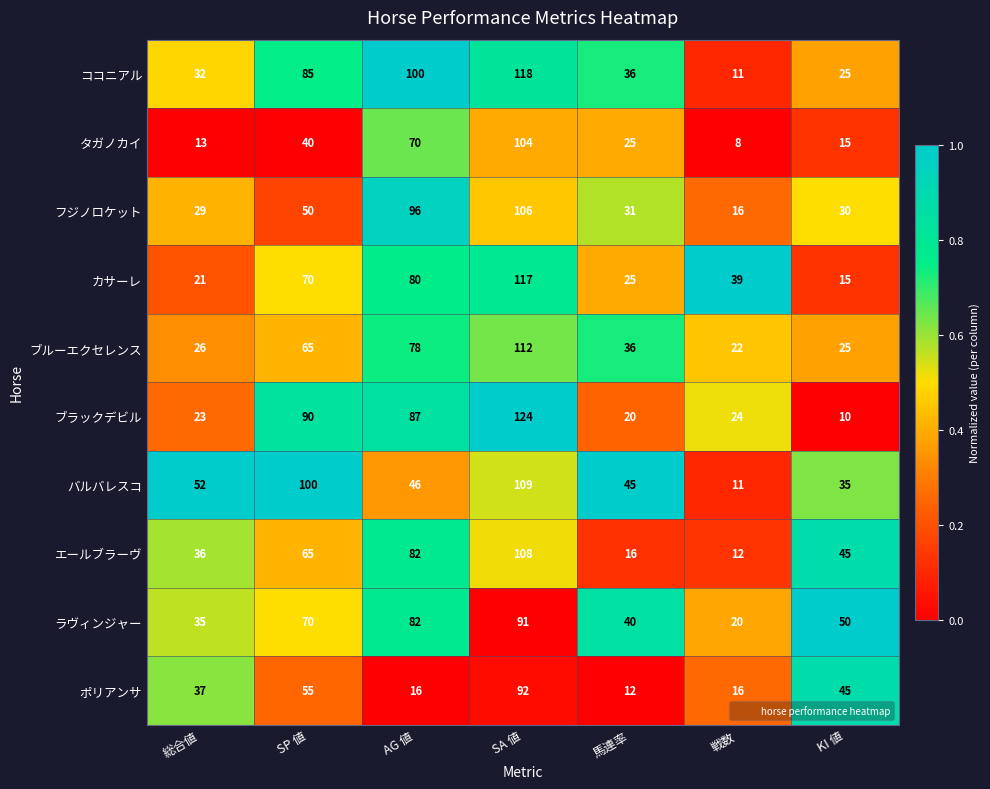

What is the difference between the バルバレスコ values at SP 値 and SA 値?

9